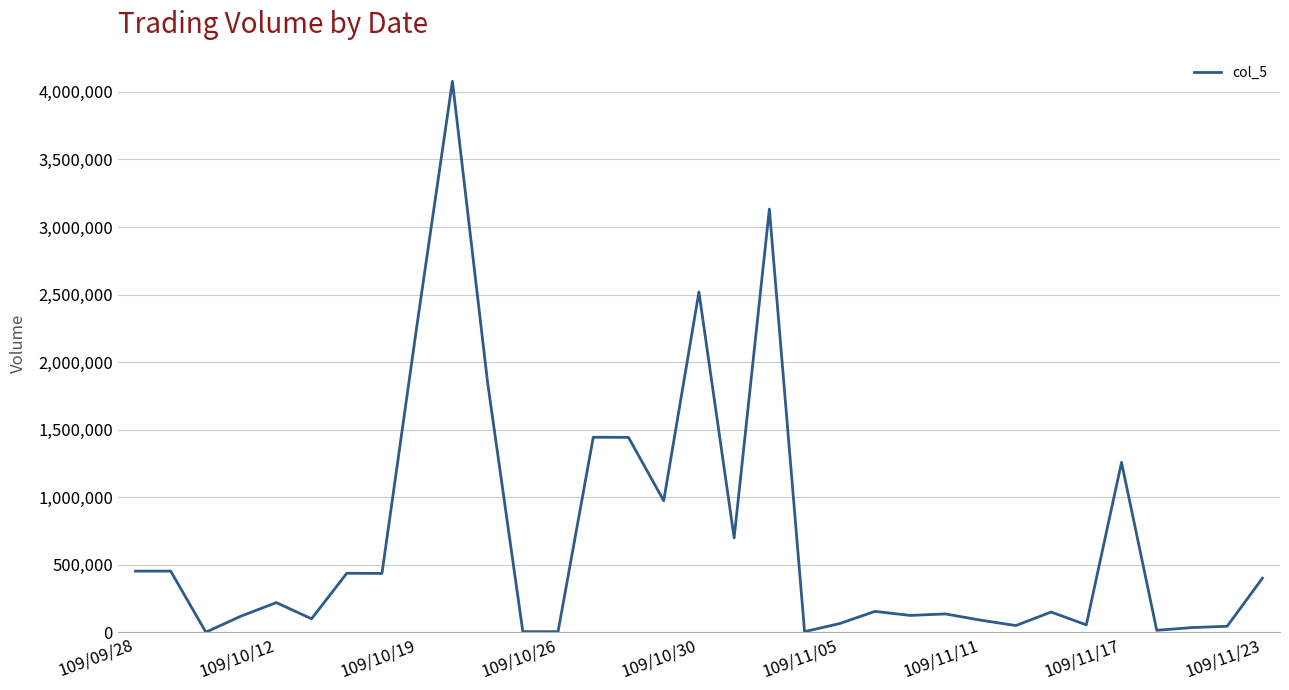

What is the maximum value shown in the chart?

4078000